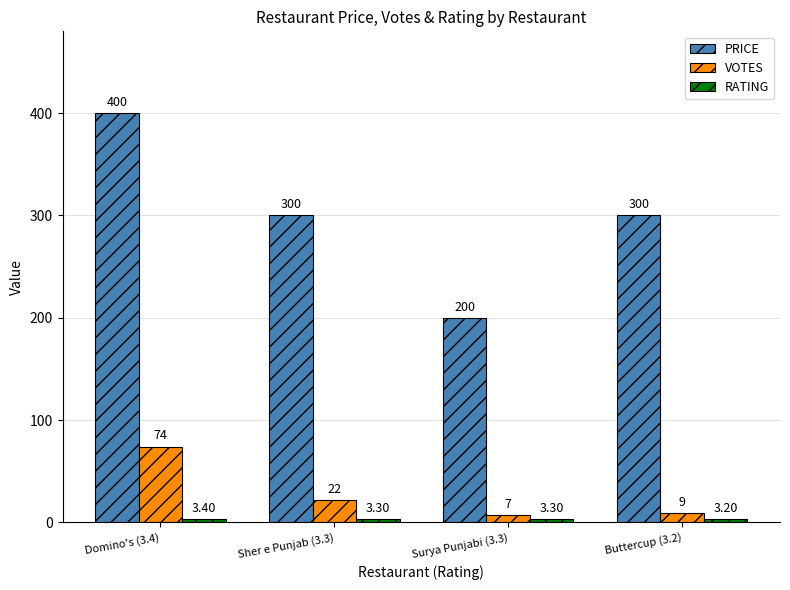

What is the highest value of the VOTES series?

74.0